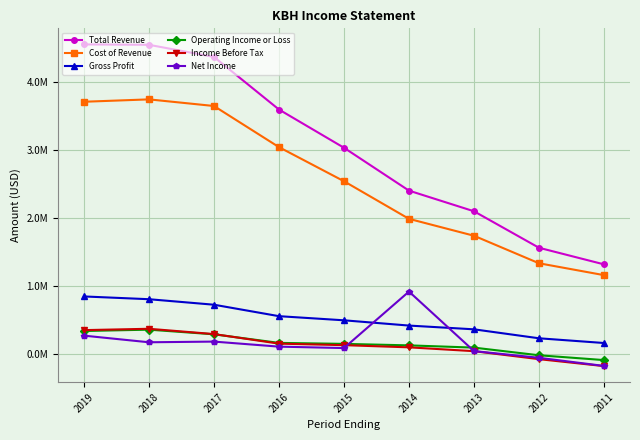

Does the chart have visible grid lines?

Yes